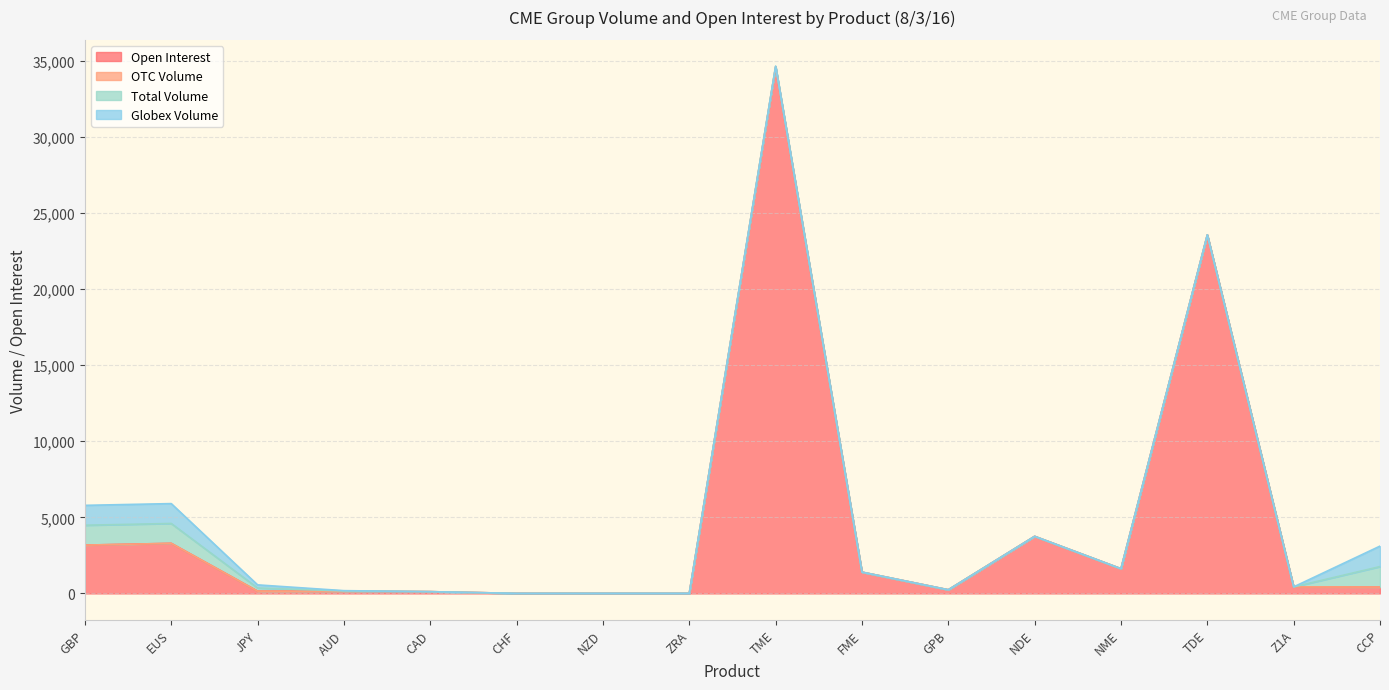

What position from the left is CHF?

6